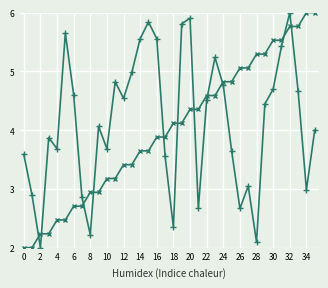

What is the minimum value shown in the chart?

2.0